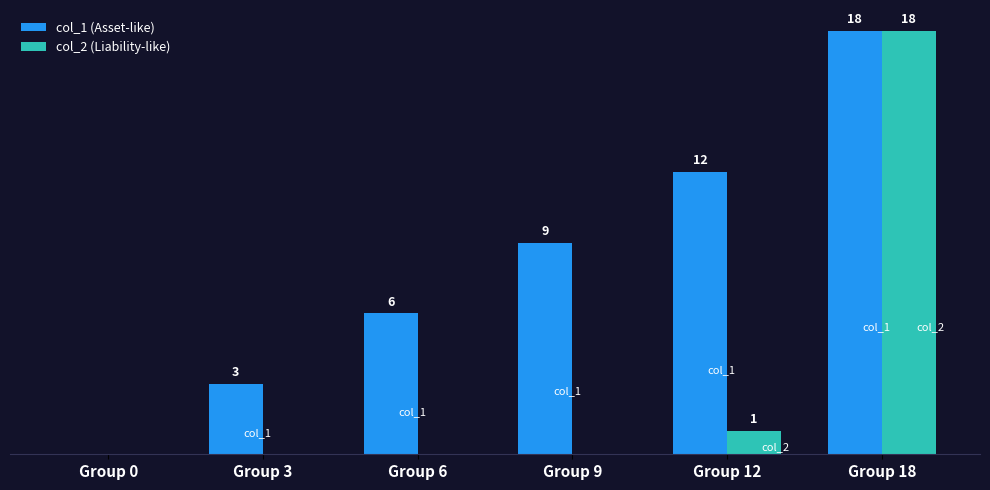

Which series has the largest total across all categories?

col_1 (Asset-like)